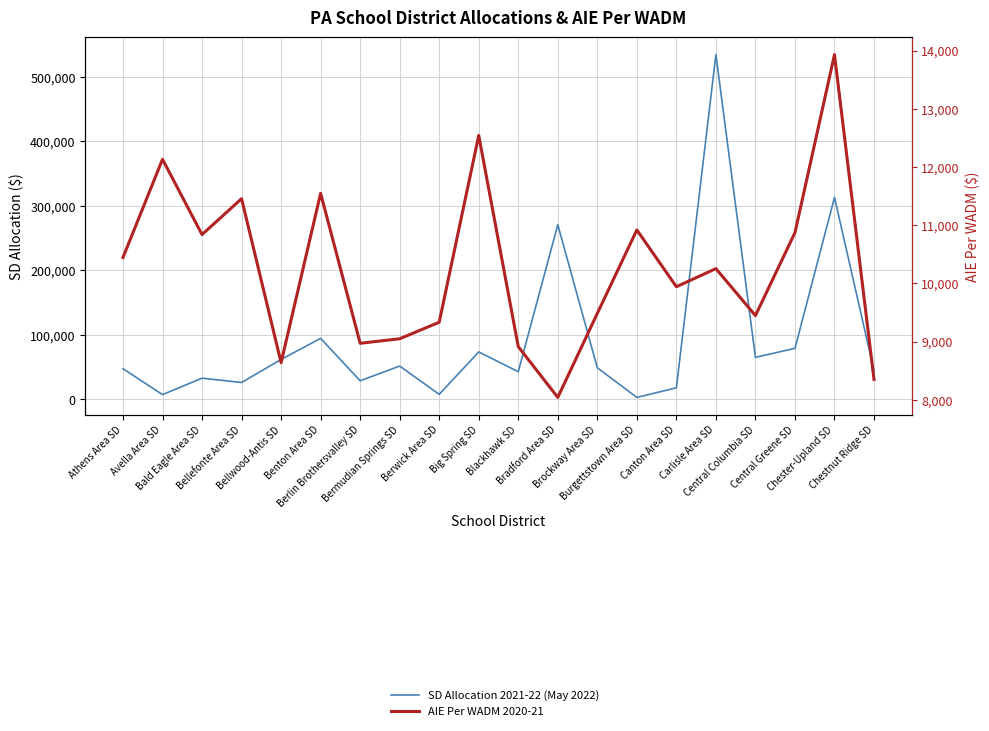

Which series has the largest total across all categories?

SD Allocation 2021-22 (May 2022)